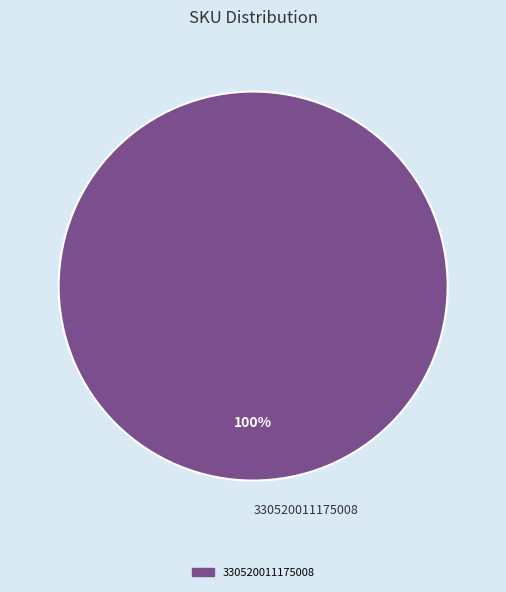

How many slices are in this pie chart?

1